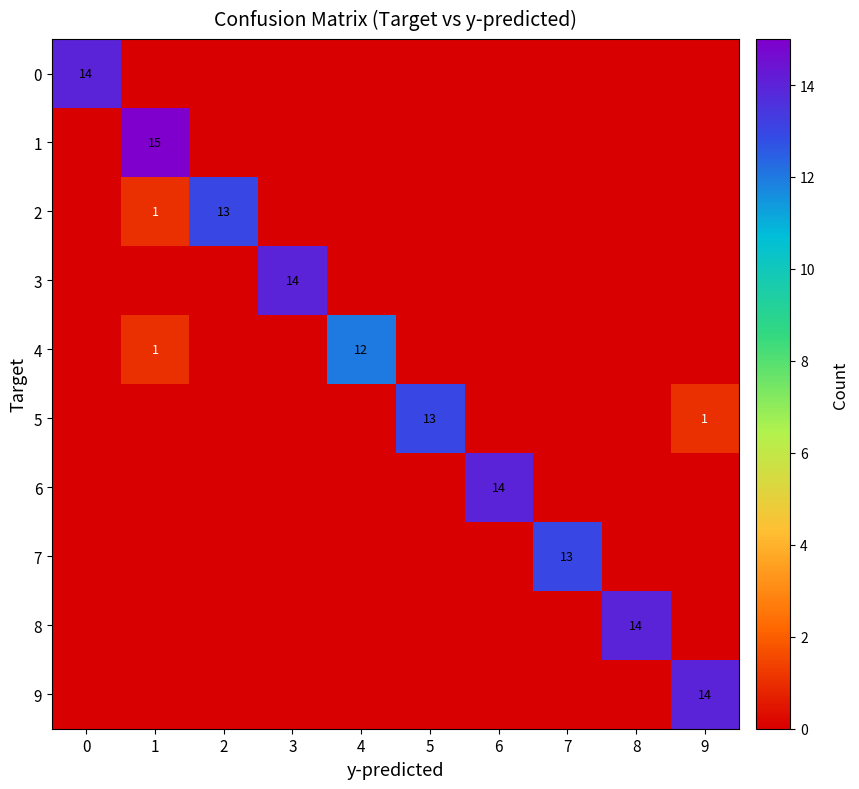

Between 3 and 5, which series saw the biggest shift?

3